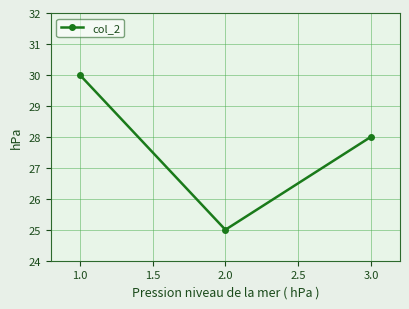

Which has a higher value, 3.0 or 1.0?

1.0